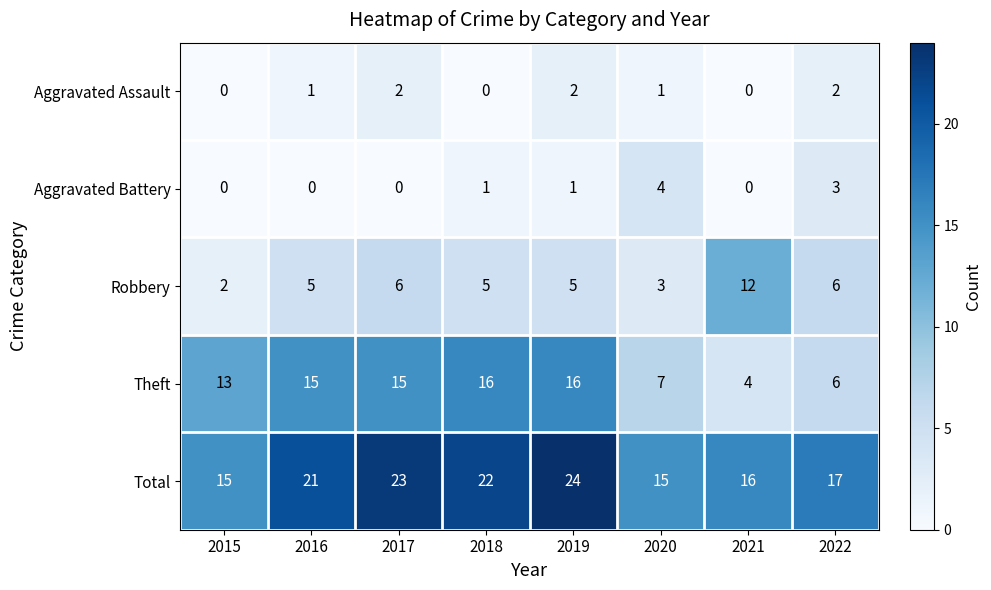

Rank the series at 2016 from lowest to highest value.

Aggravated Battery, Aggravated Assault, Robbery, Theft, Total